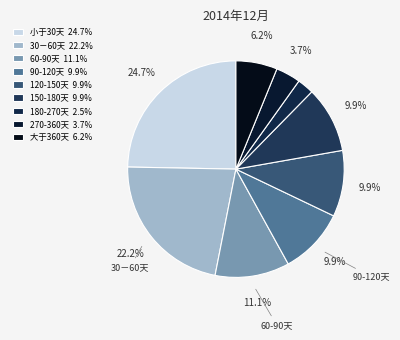

To the nearest percent, what percentage of the pie is 180-270天?

2%